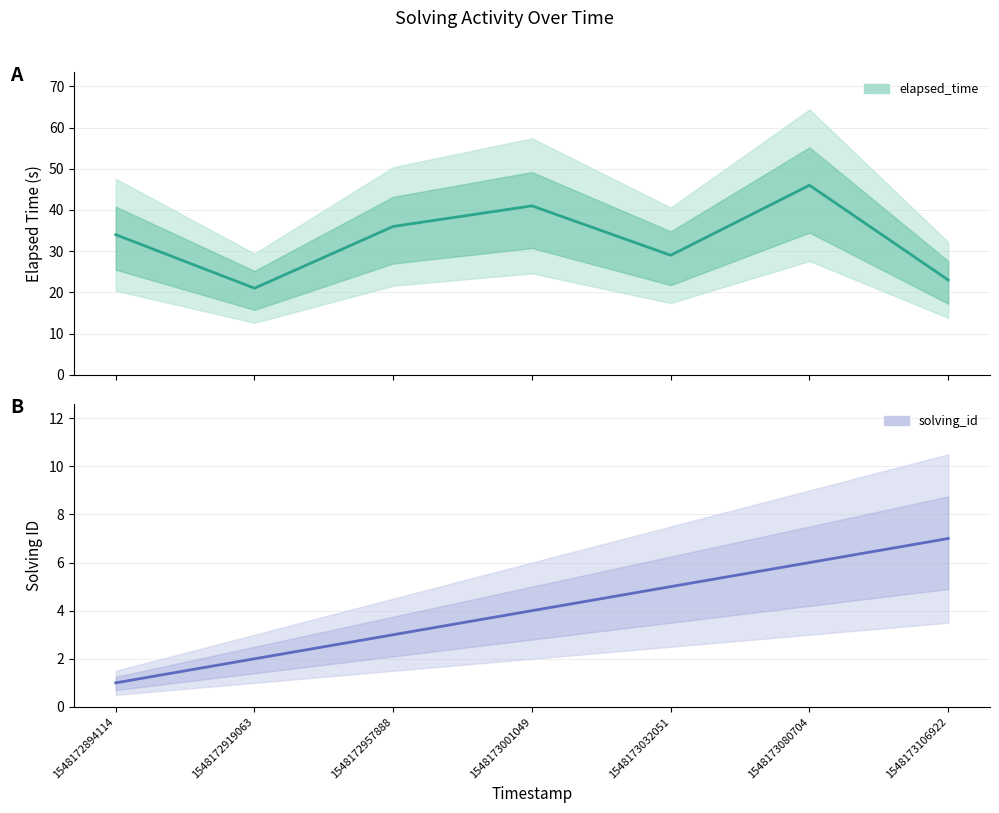

True or false: elapsed_time and solving_id cross at least once.

False